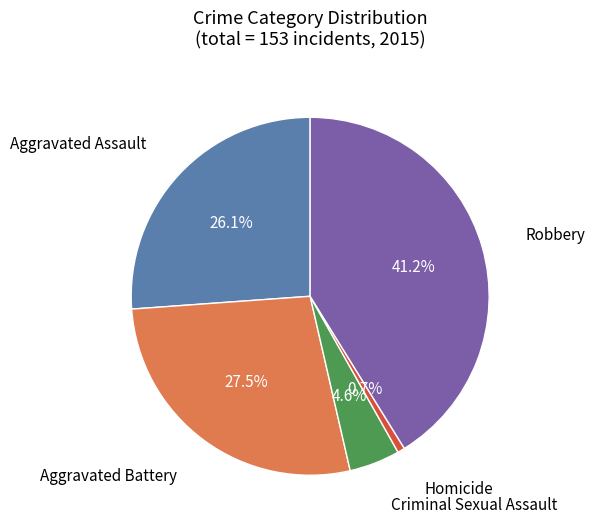

Is there a majority slice in this chart?

No